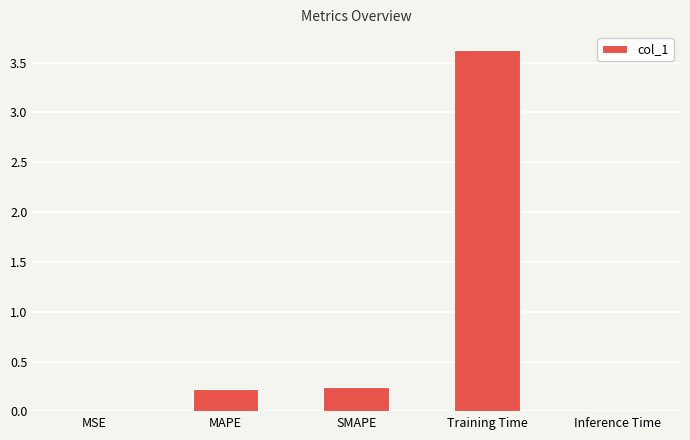

What is the sum of the values at MAPE and Training Time?

3.8